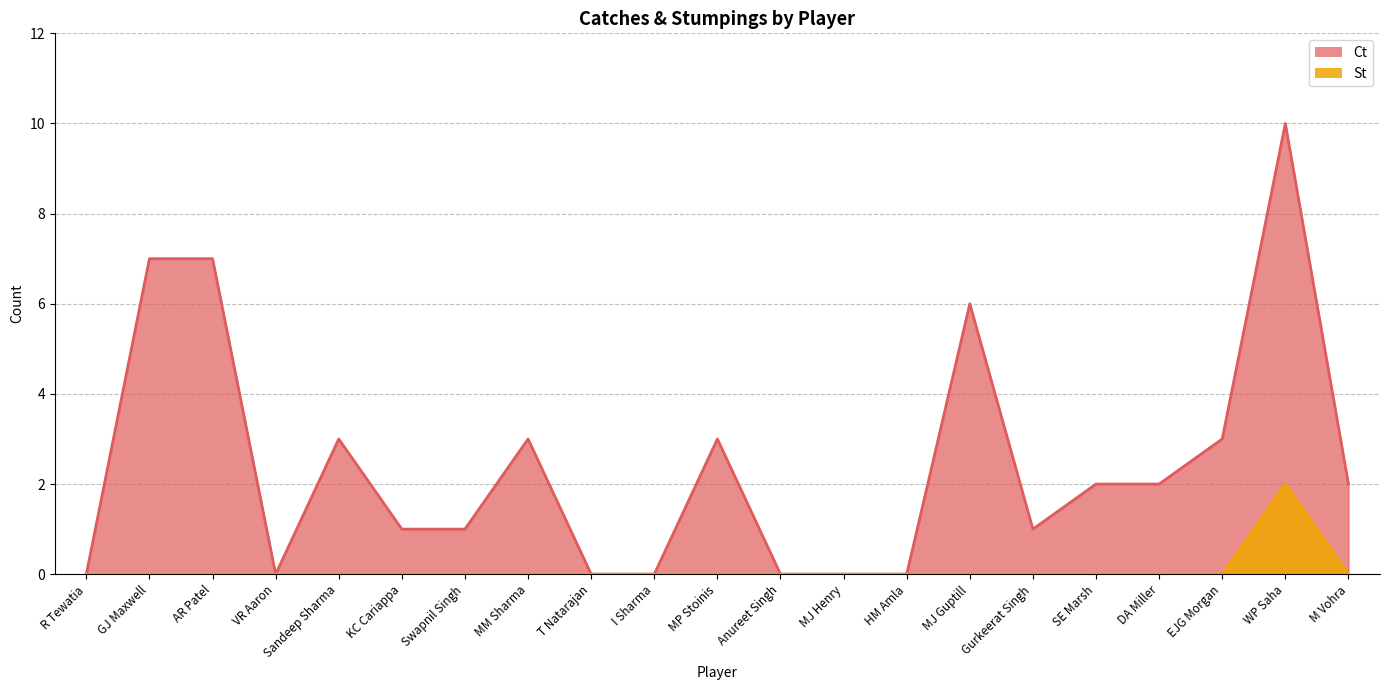

Where is the first local minimum for Ct?

VR Aaron